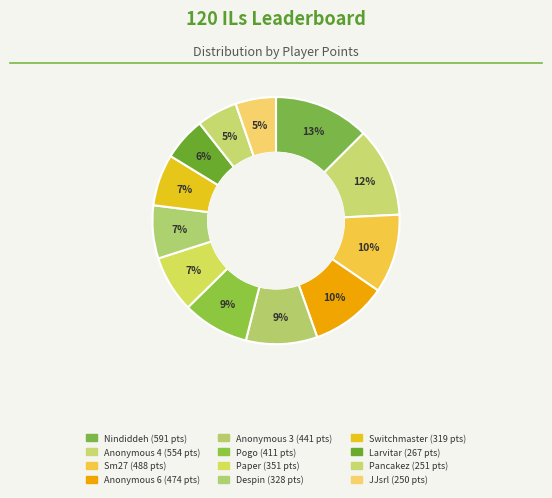

Combined, do Pogo and Switchmaster account for over 50%?

No